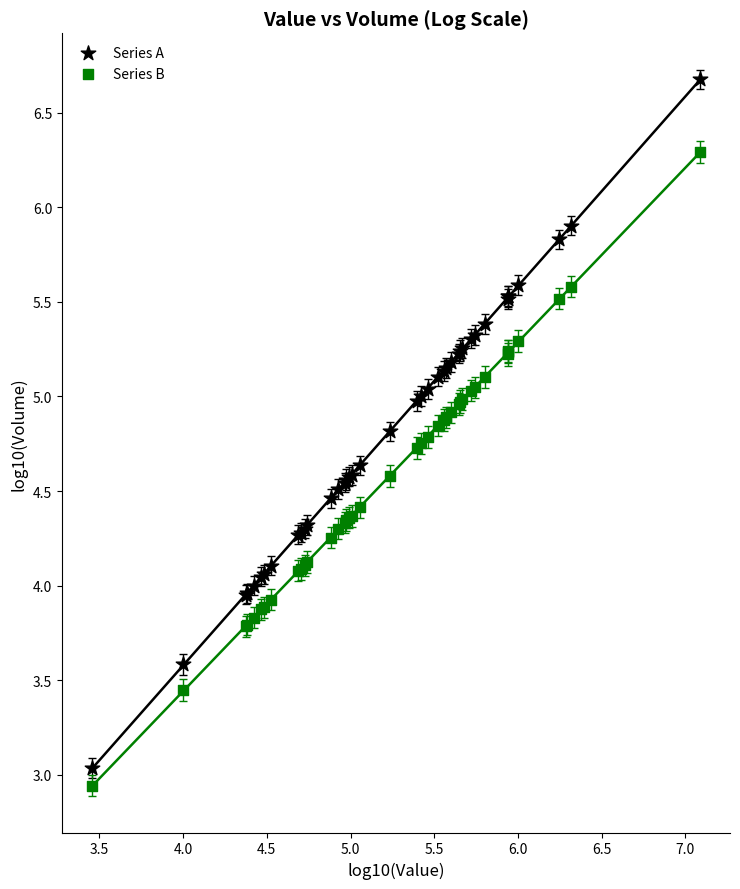

Which series has the largest Y range (max minus min)?

Series A